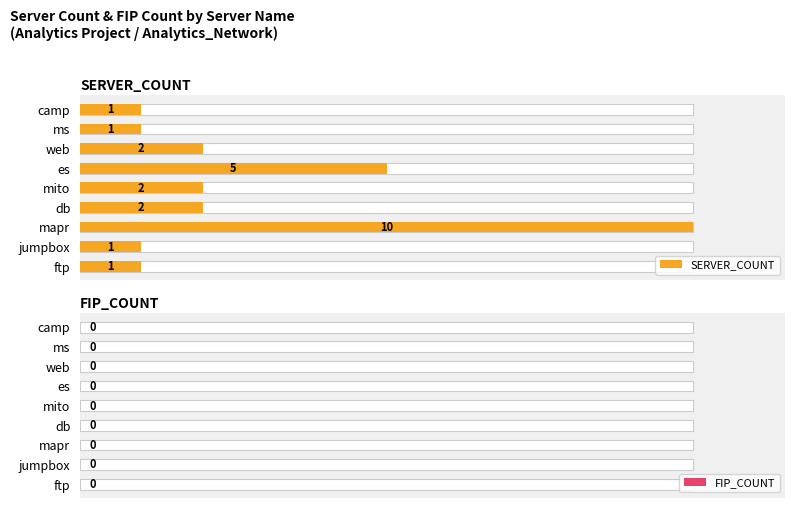

Are the bars horizontal?

Yes